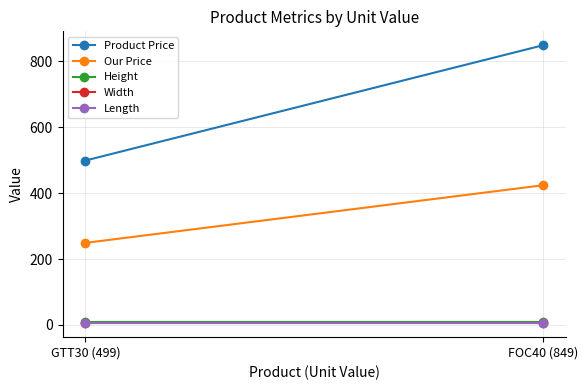

Reading left to right, list all the values displayed in this chart.

Product Price: GTT30 (499)=499	FOC40 (849)=849
Our Price: GTT30 (499)=249	FOC40 (849)=424
Height: GTT30 (499)=10	FOC40 (849)=10
Width: GTT30 (499)=5	FOC40 (849)=5
Length: GTT30 (499)=5	FOC40 (849)=5